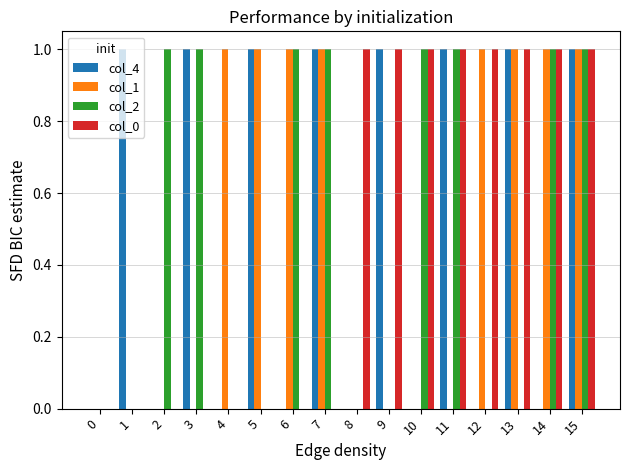

Is the value of col_2 at 5 greater than the value of col_4 at 7?

No